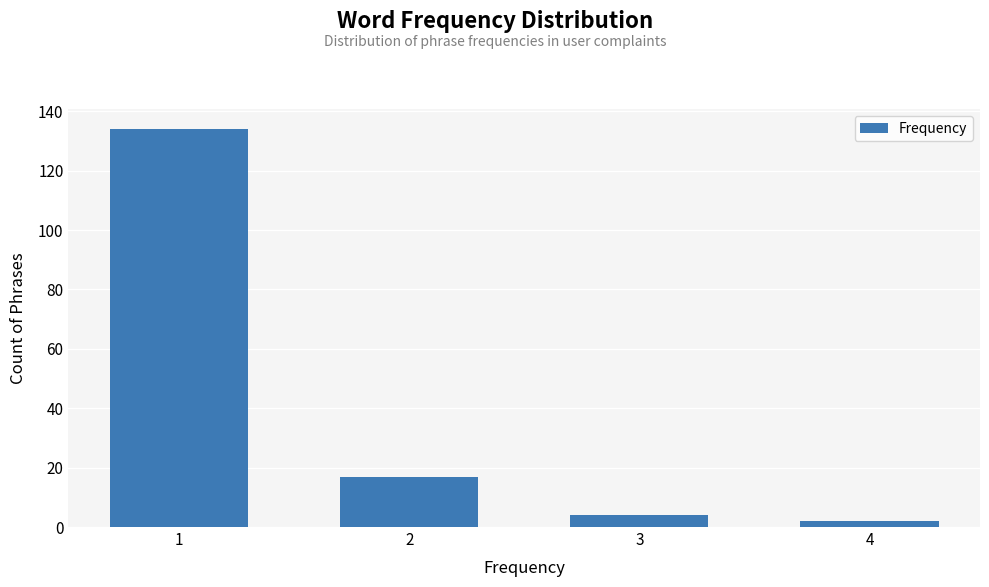

Reading left to right, list all the values displayed in this chart.

1=134	2=17	3=4	4=2